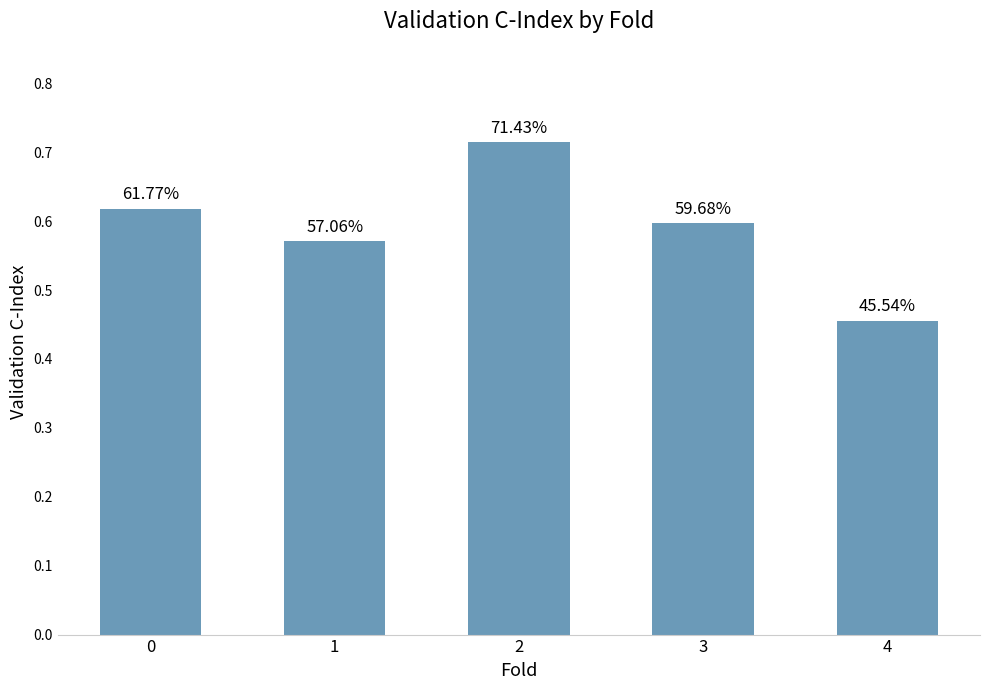

Reading right to left, extract all data points from this chart.

4=0.5	3=0.6	2=0.7	1=0.6	0=0.6